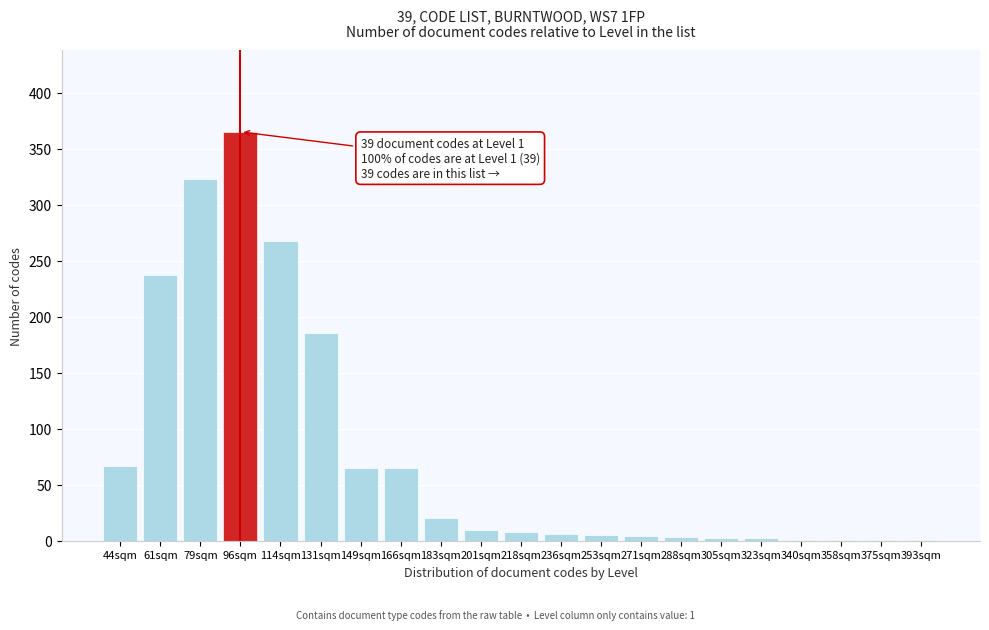

What is the greatest value displayed?

365